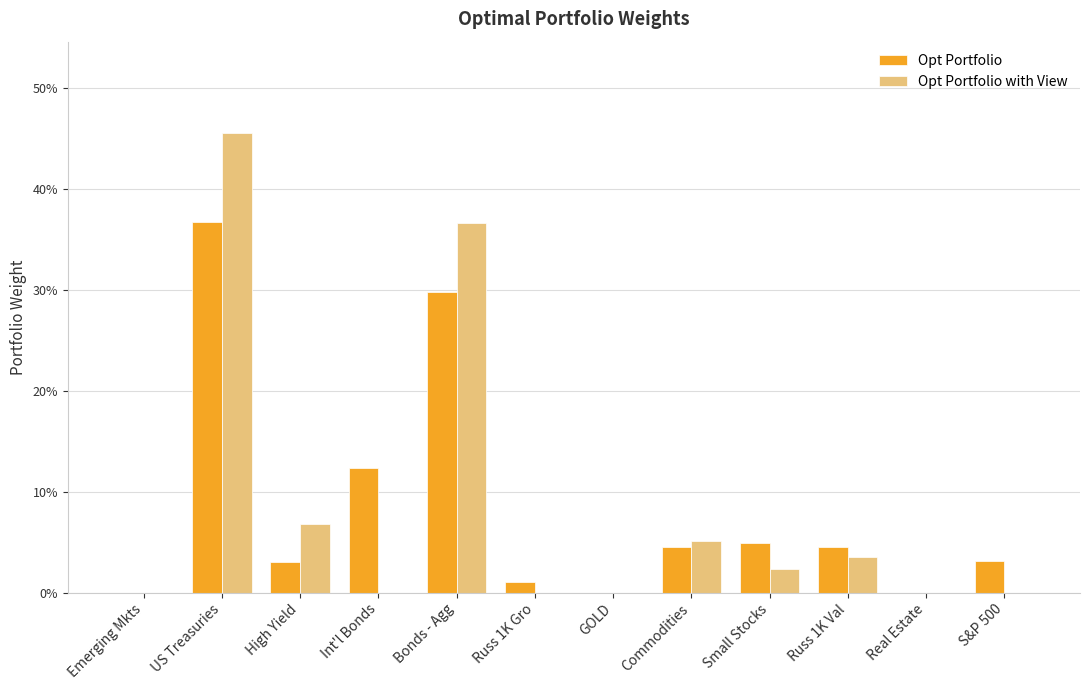

What is the label of the 1st bar from the left?

Emerging Mkts